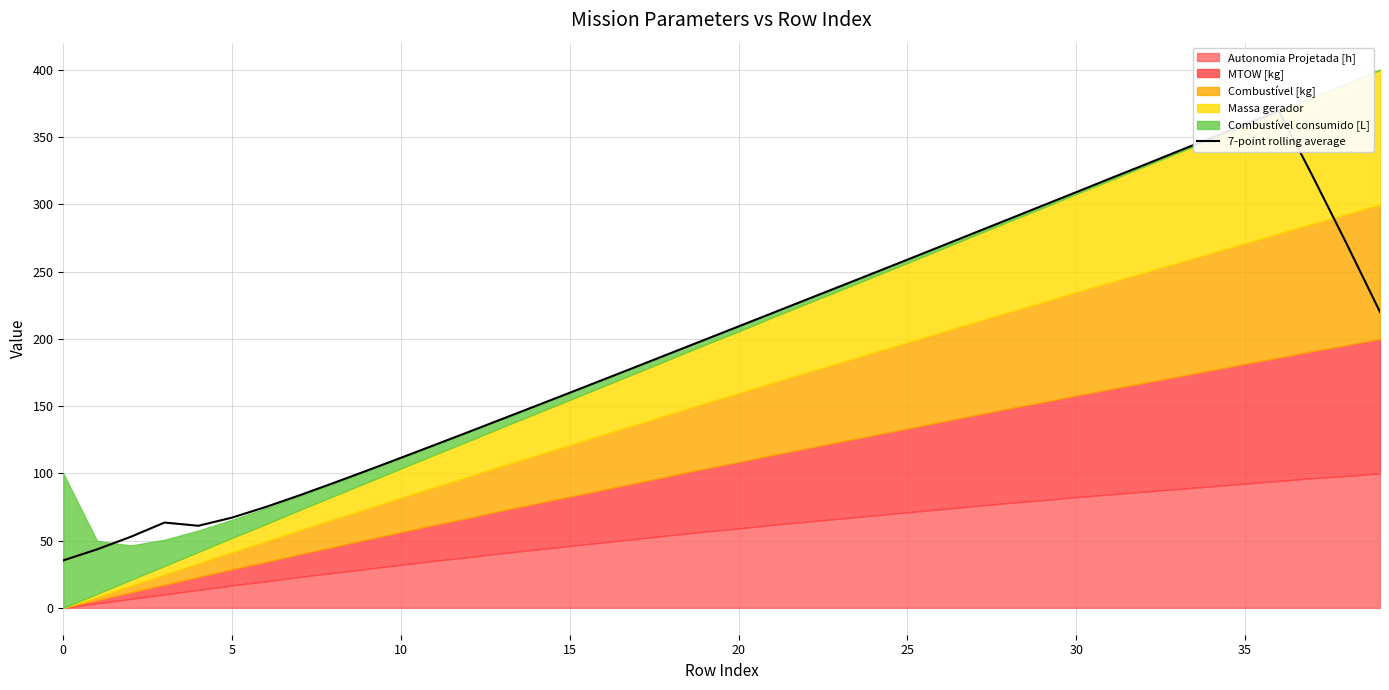

What is the smallest value displayed?

35.3